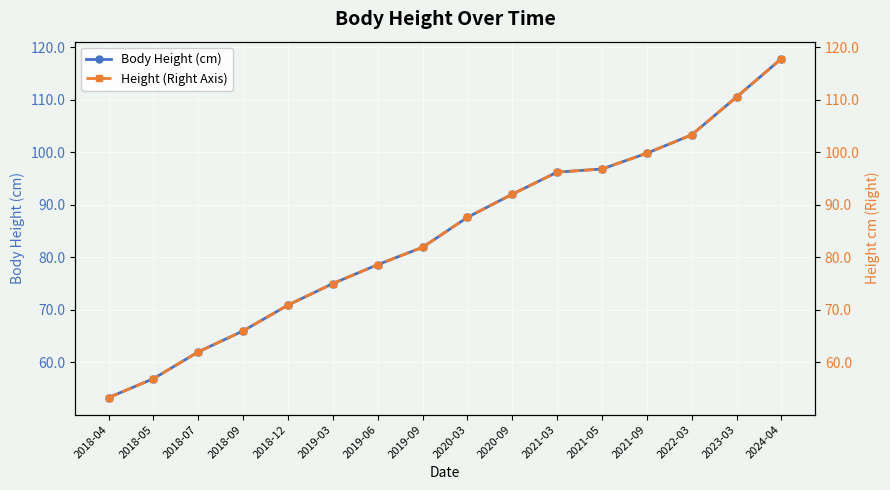

Reading right to left, transcribe all the data shown in this chart.

Body Height (cm): 2024-04=117.8	2023-03=110.5	2022-03=103.3	2021-09=99.8	2021-05=96.8	2021-03=96.2	2020-09=92.0	2020-03=87.6	2019-09=81.9	2019-06=78.6	2019-03=75.0	2018-12=70.9	2018-09=66.0	2018-07=62.0	2018-05=56.9	2018-04=53.3
Height (Right Axis): 2024-04=117.8	2023-03=110.5	2022-03=103.3	2021-09=99.8	2021-05=96.8	2021-03=96.2	2020-09=92.0	2020-03=87.6	2019-09=81.9	2019-06=78.6	2019-03=75.0	2018-12=70.9	2018-09=66.0	2018-07=62.0	2018-05=56.9	2018-04=53.3